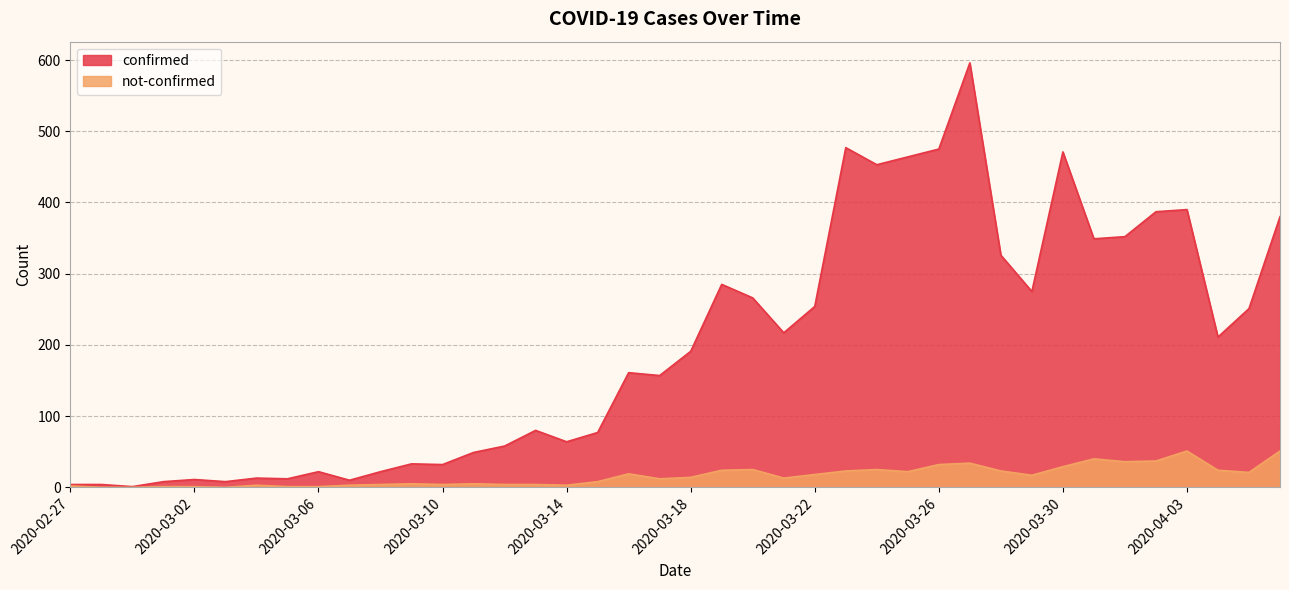

Is the value of confirmed at 2020-03-29 greater than the value of not-confirmed at 2020-03-01?

Yes